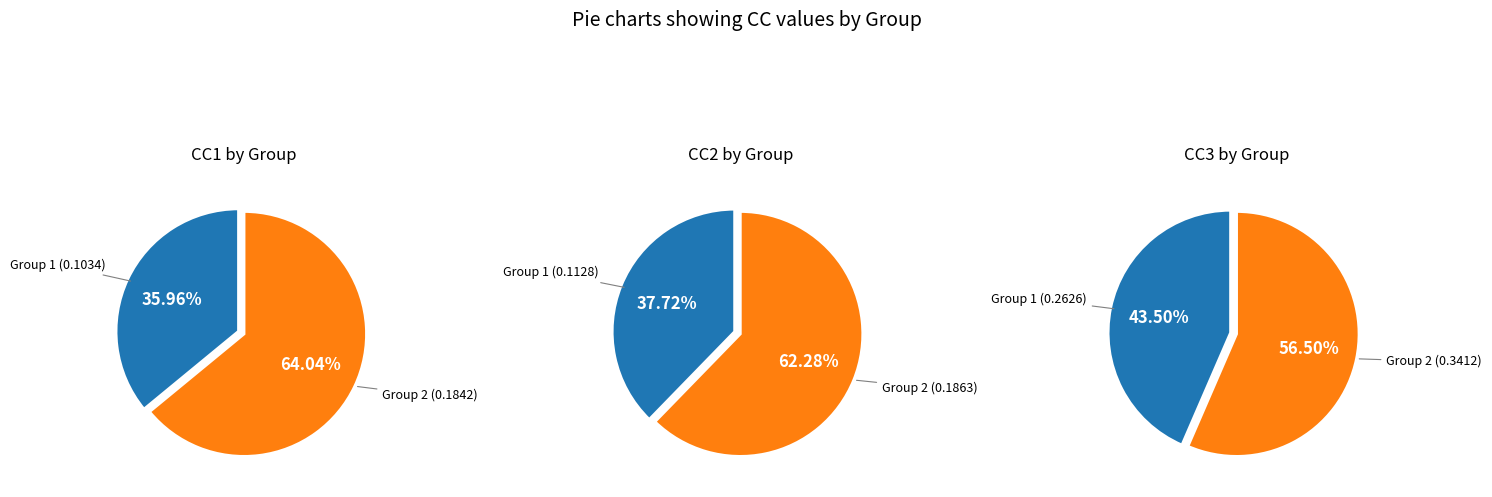

Is it true that 6 is 16% of the pie?

True